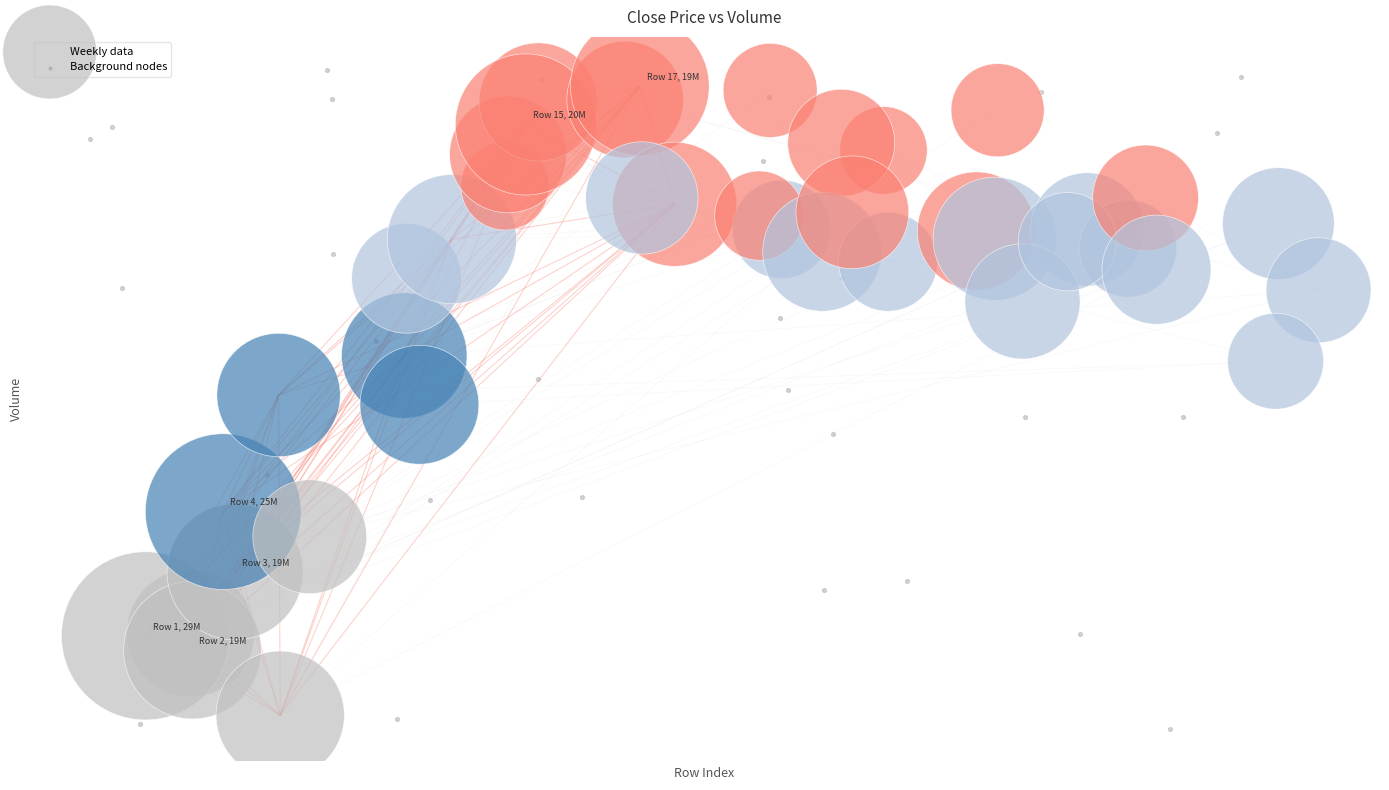

What are all the series names shown in the legend?

Weekly data, Background nodes